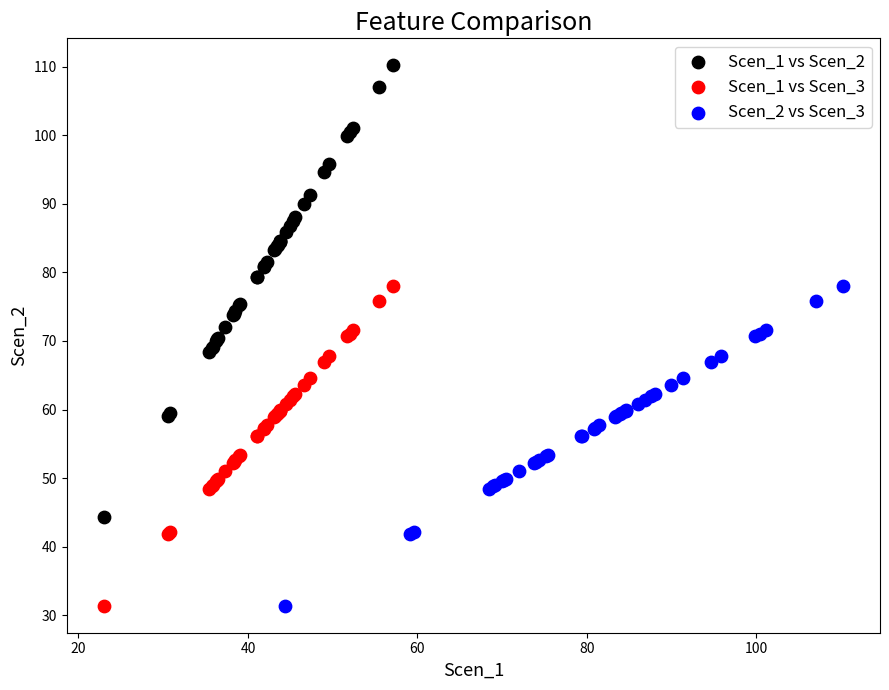

Which series has the widest spread of Y values?

Scen_1 vs Scen_2